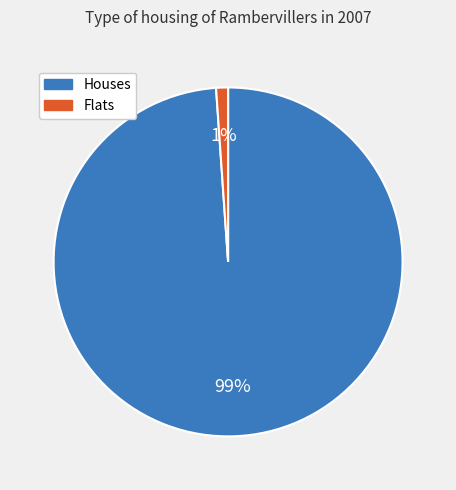

Is there any slice that represents more than half of the pie?

Yes